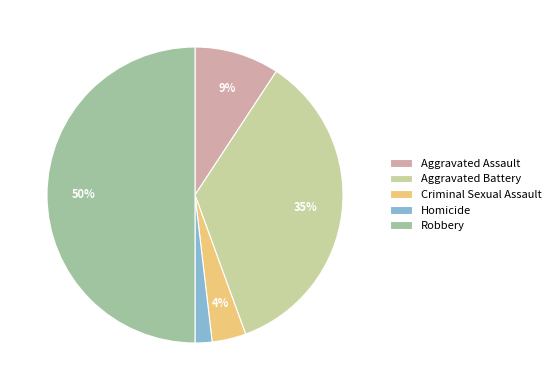

Which has a higher value, Homicide or Criminal Sexual Assault?

Criminal Sexual Assault